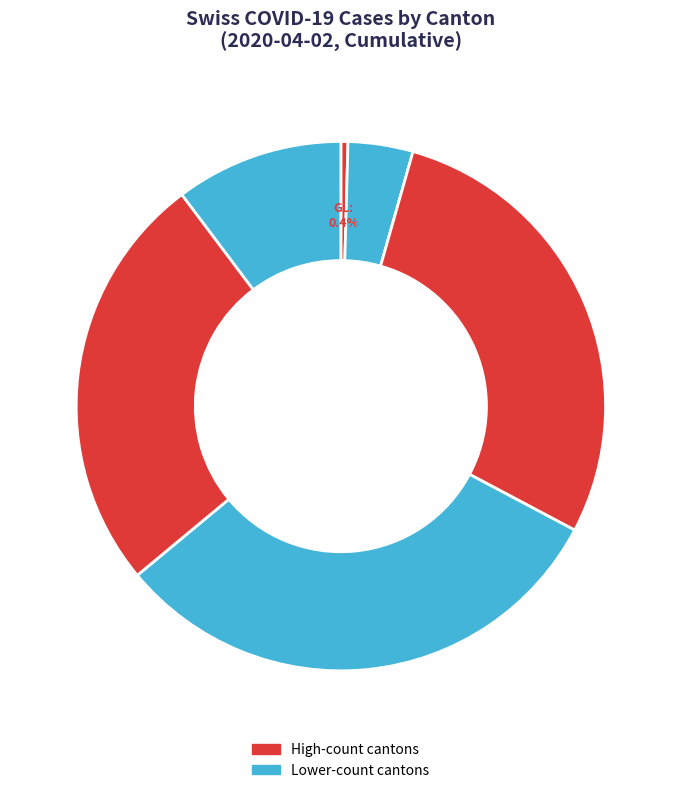

What percentage is NOT represented by ZH?

96.0%